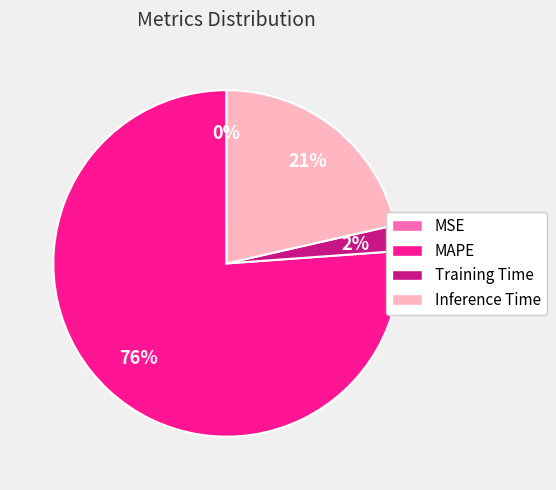

To the nearest percent, what is the combined percentage of Inference Time and MAPE?

98%